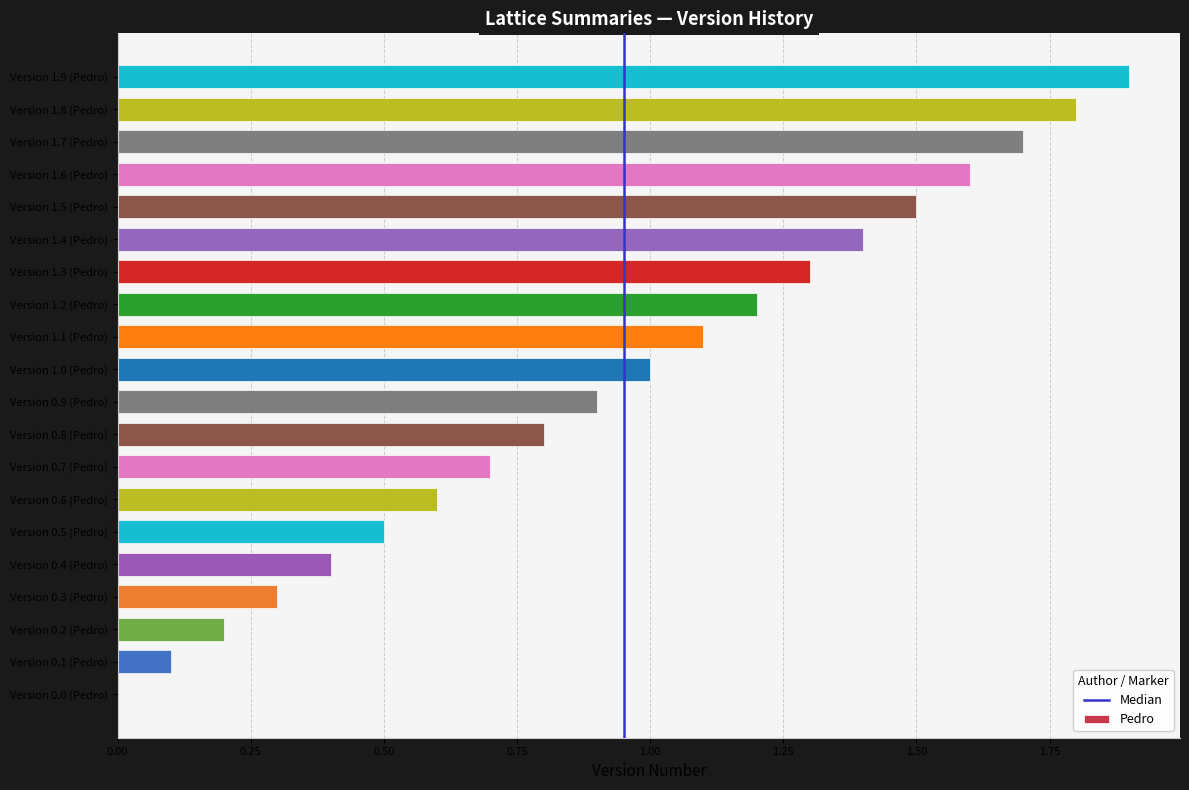

What is the sum of all values?

19.0